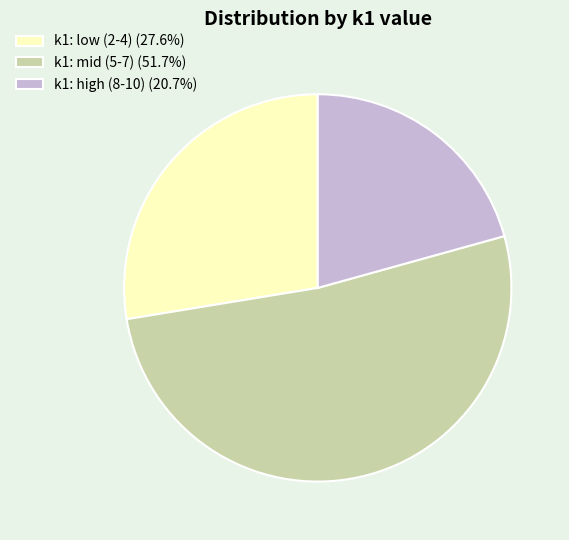

What is the ratio of the value at k1: high (8-10) (20.7%) to the value at k1: low (2-4) (27.6%)?

0.7